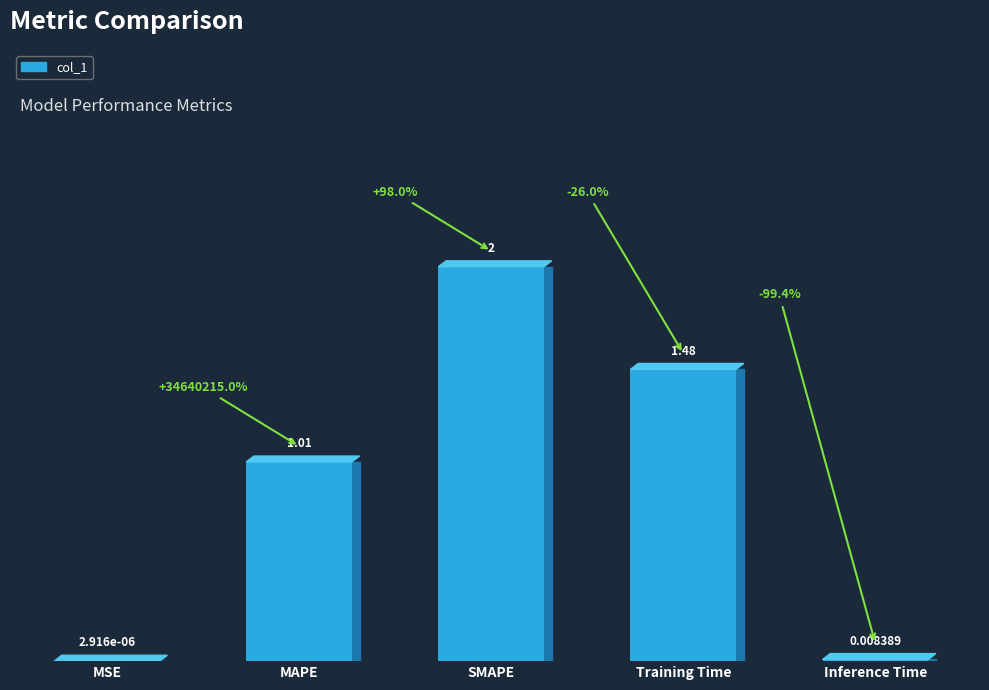

Reading right to left, what are all the values shown in this chart?

Inference Time=0.0	Training Time=1.5	SMAPE=2.0	MAPE=1.0	MSE=0.0